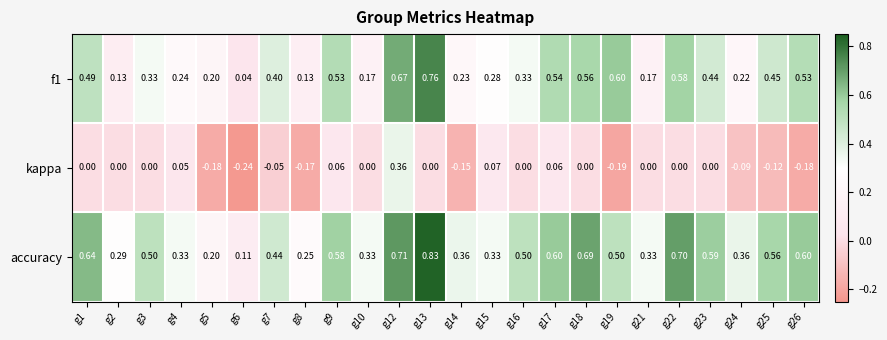

Is the value of f1 at g17 greater than the value of accuracy at g1?

No